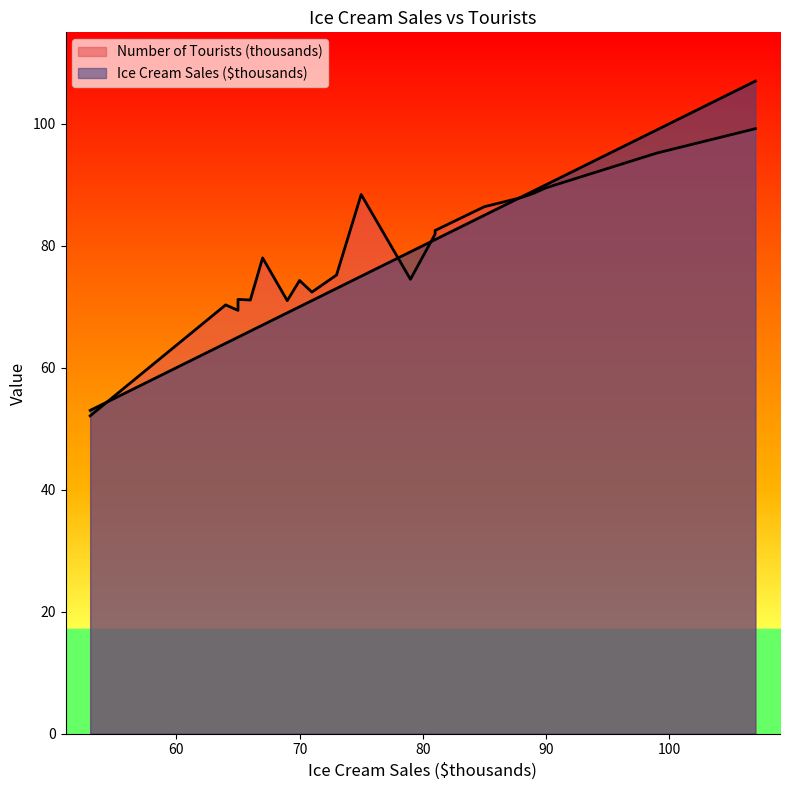

Rank the categories by Ice Cream Sales ($thousands) value from highest to lowest.

107, 99, 90, 89, 88, 85, 81, 81, 79, 75, 73, 71, 70, 69, 67, 66, 65, 65, 64, 53